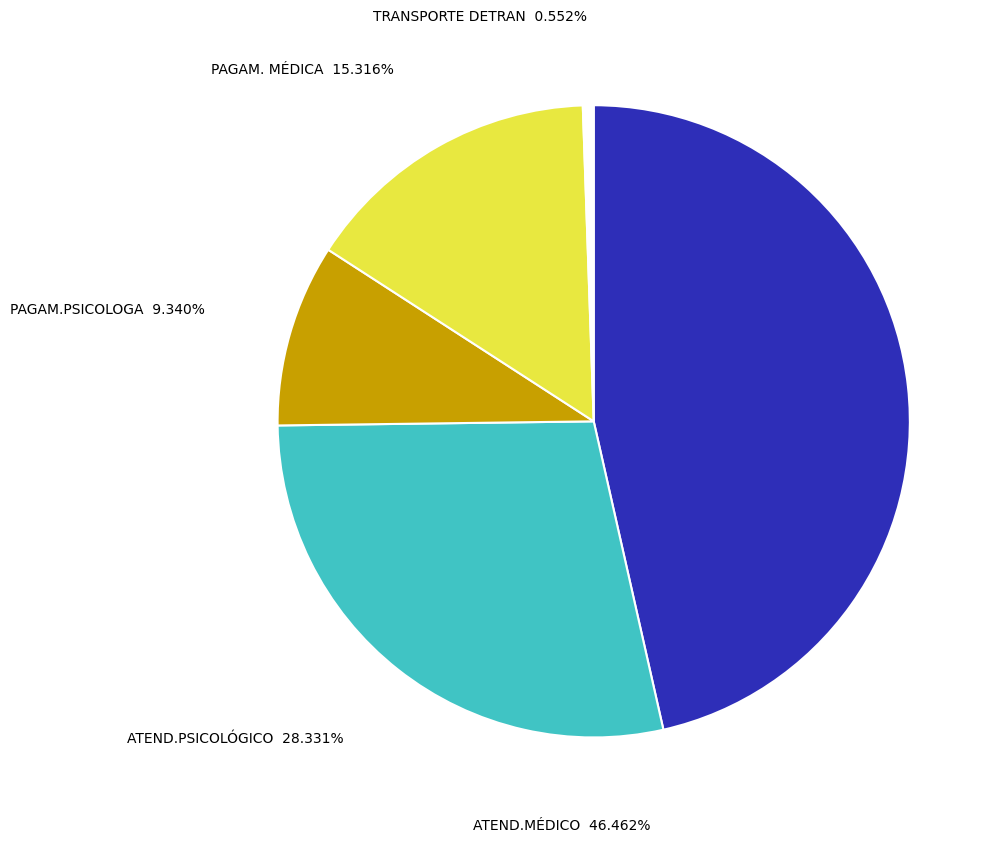

What is the change in value from PAGAM. MÉDICA to TRANSPORTE DETRAN?

-803.0